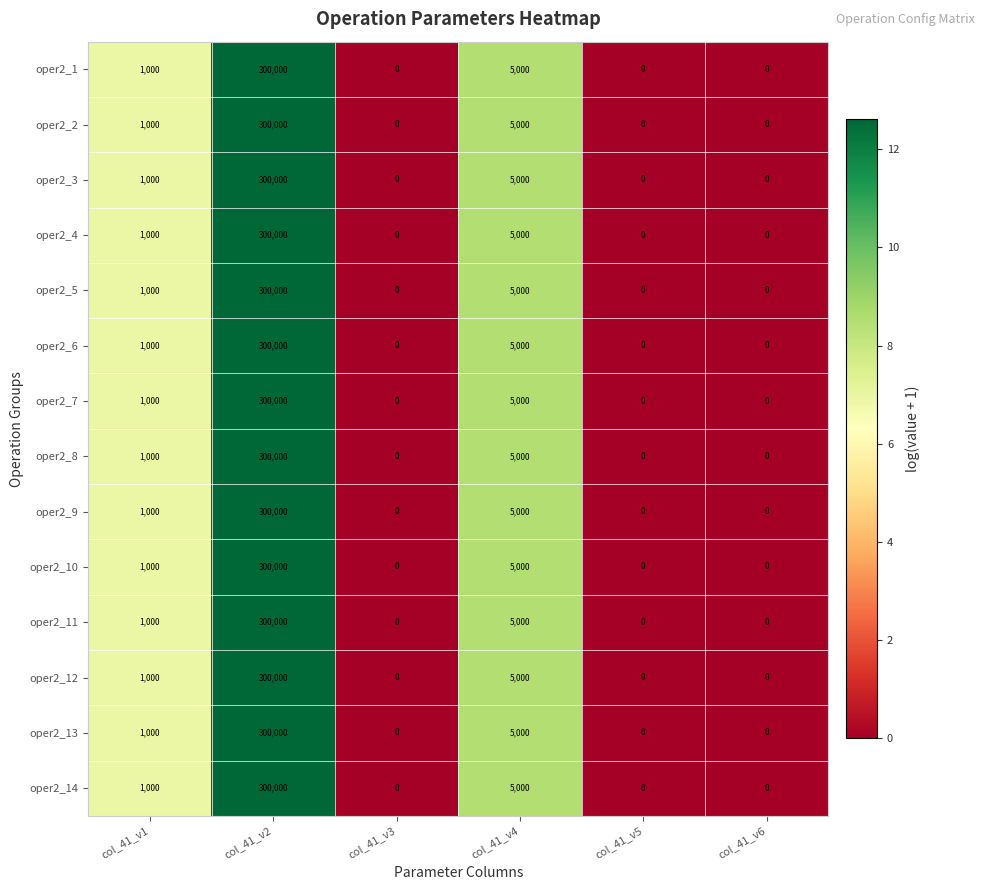

At which label is oper2_12 closest to 150000?

col_41_v4